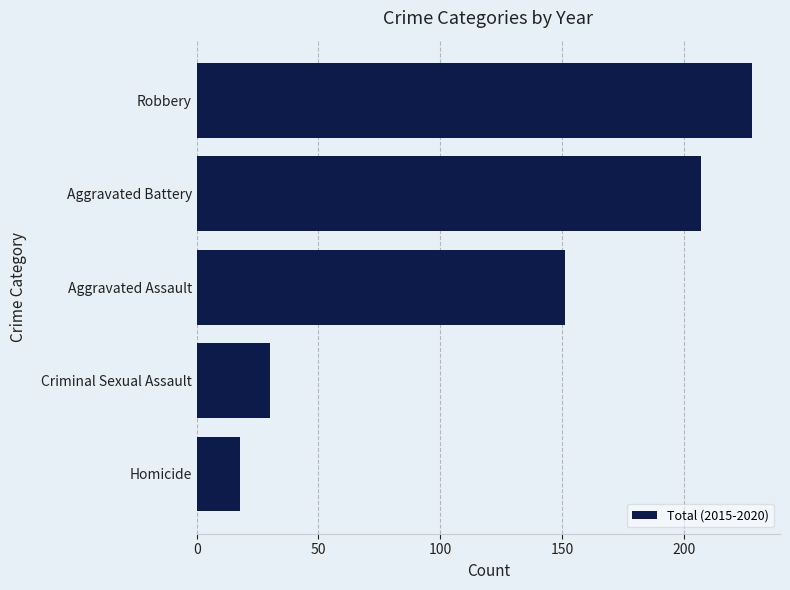

Rank the categories by value from lowest to highest.

Homicide, Criminal Sexual Assault, Aggravated Assault, Aggravated Battery, Robbery